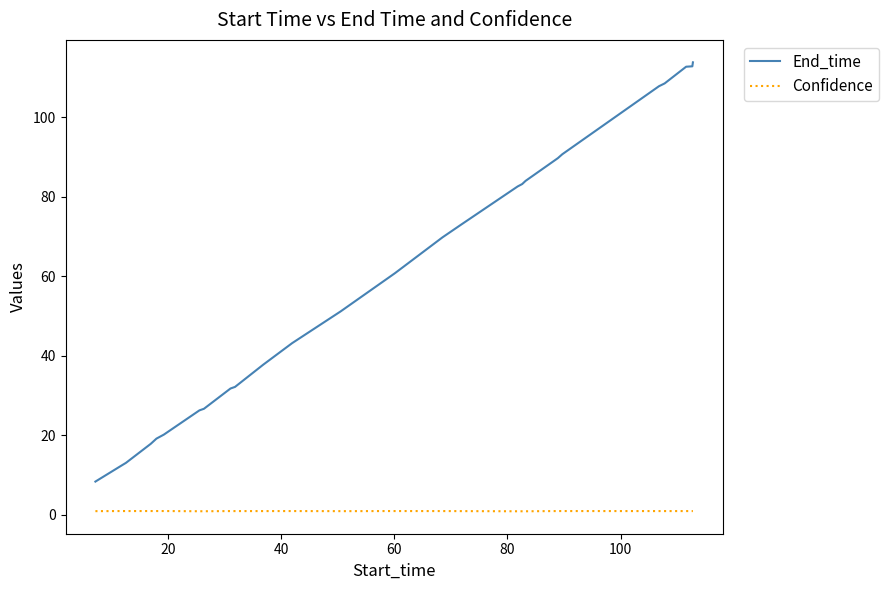

What is the difference between the maximum and minimum values in the End_time series?

105.4